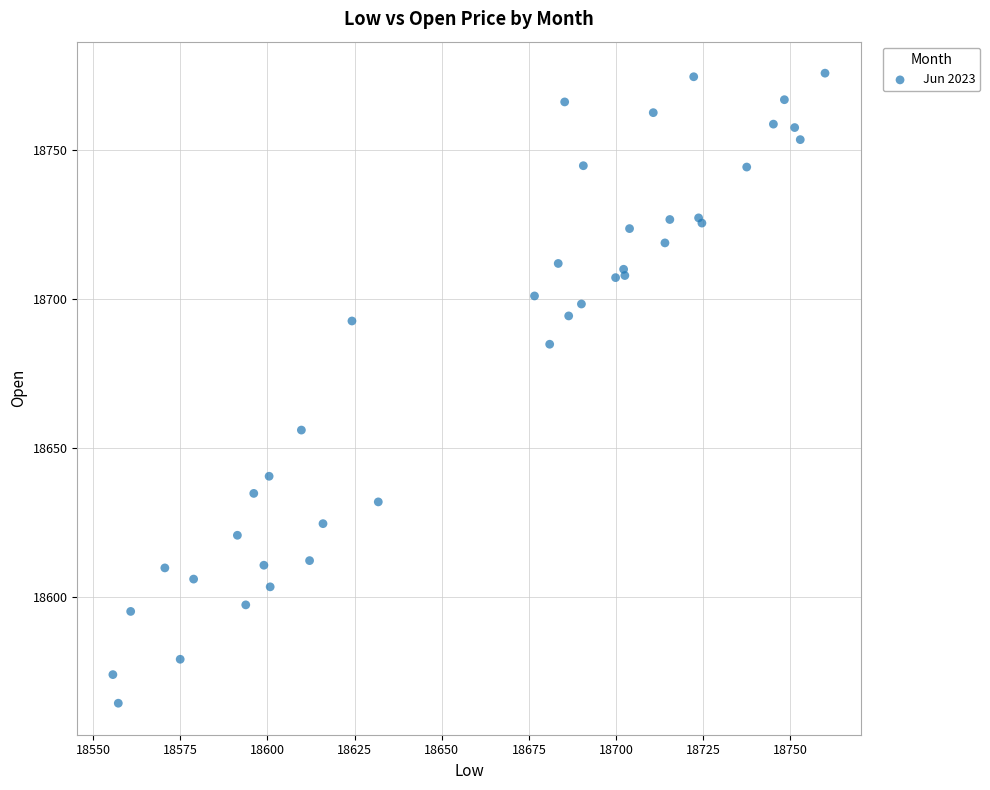

What Y value in the scatter plot is closest to 18669?

18655.9